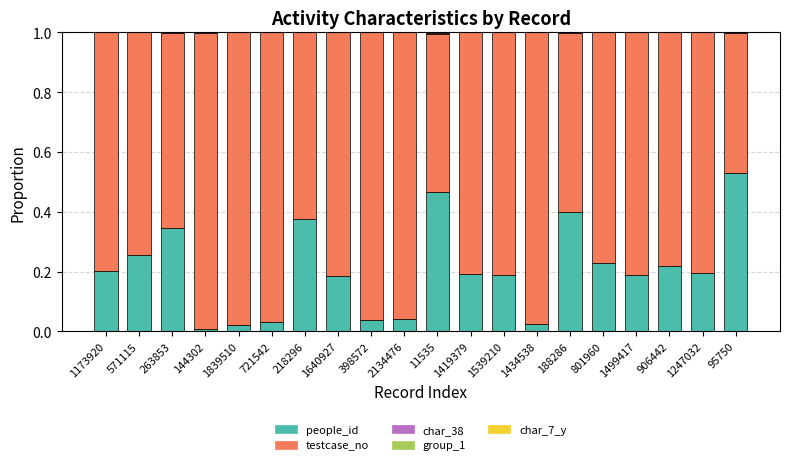

At which label does people_id reach its peak?

95750